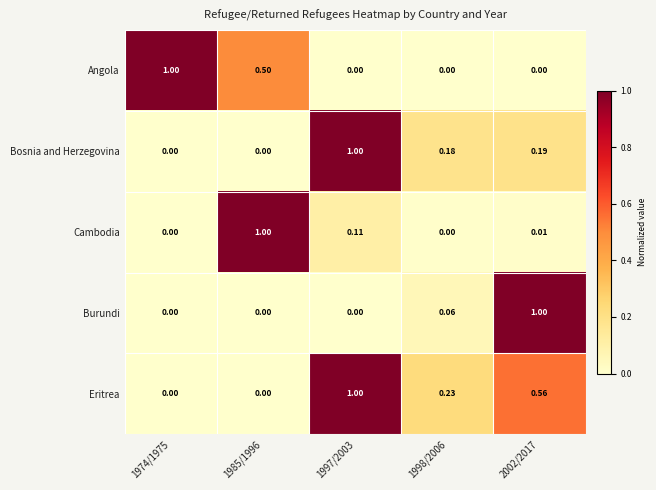

Which series has the largest total across all categories?

Eritrea